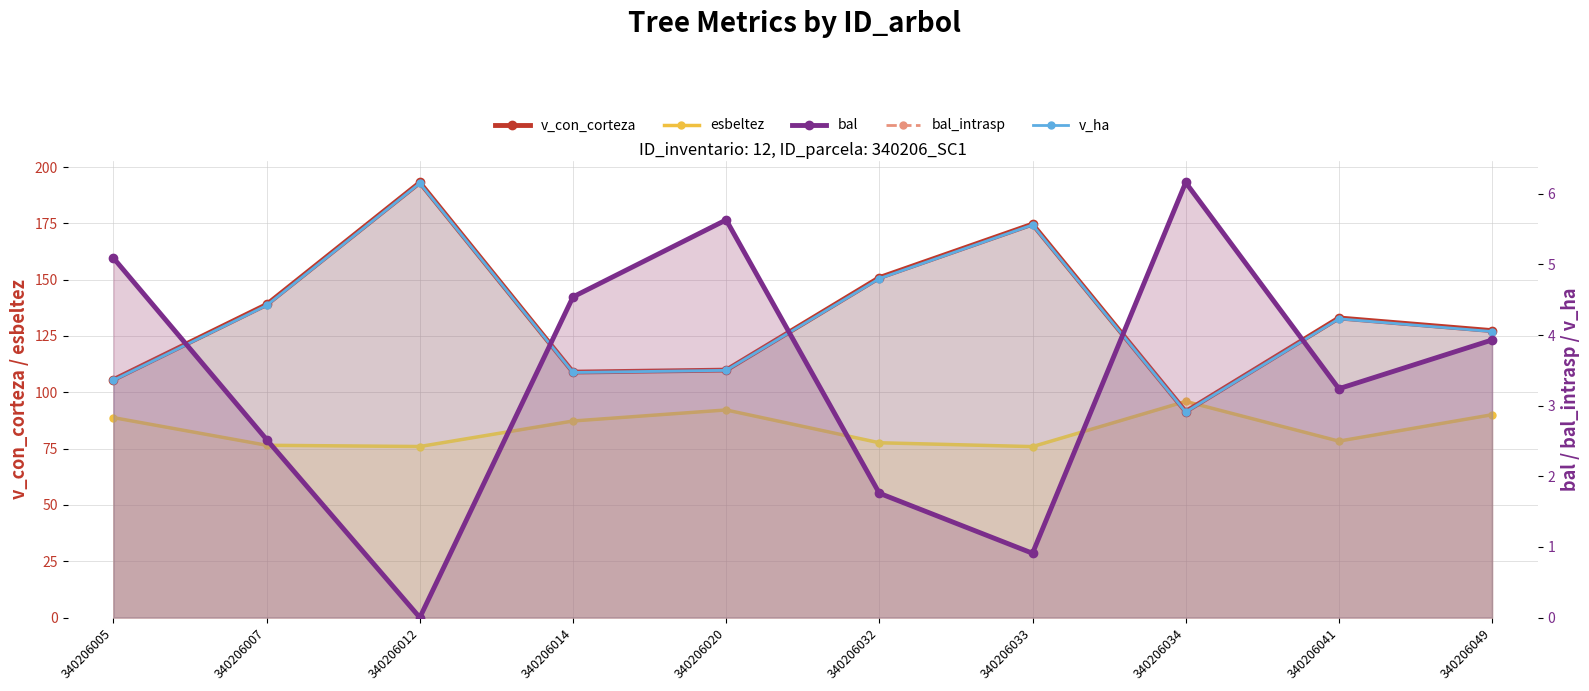

What is the value of the v_con_corteza point at the 8th from the left?

91.4